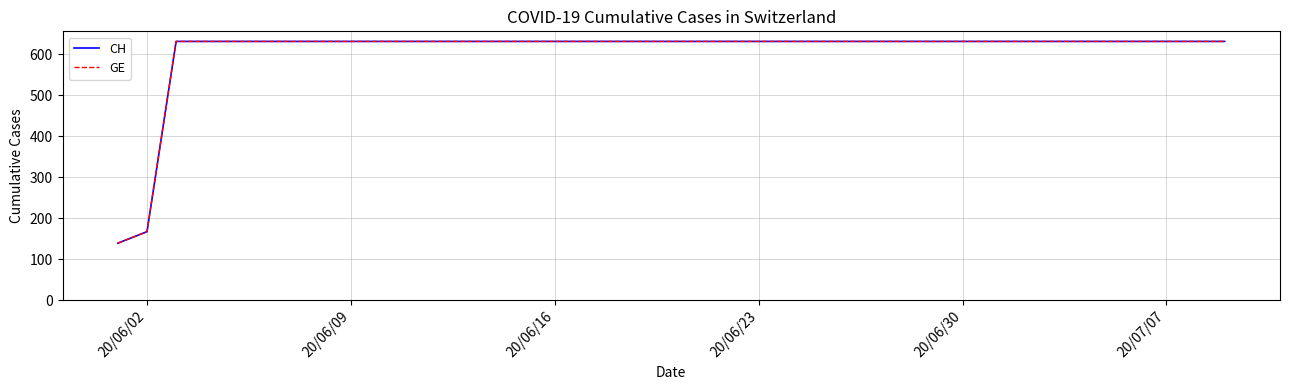

How many categories are shown in the chart?

40